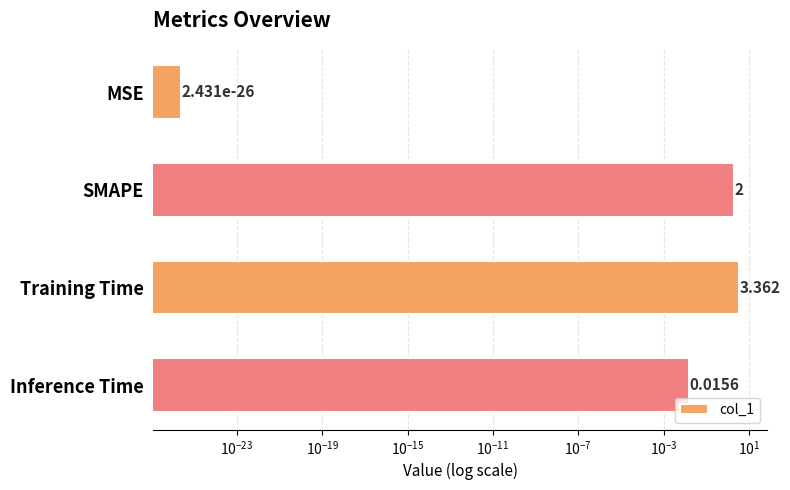

What is the average value?

1.3